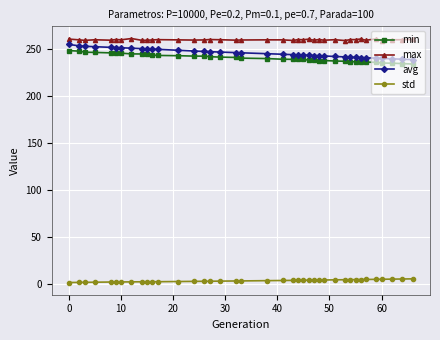

What is the sum of all std values?

136.0